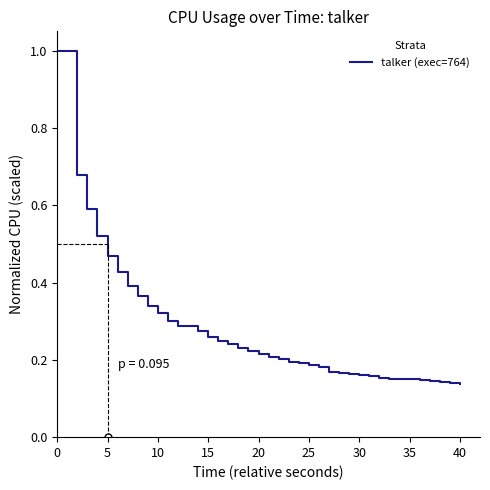

Does the chart have visible grid lines?

No